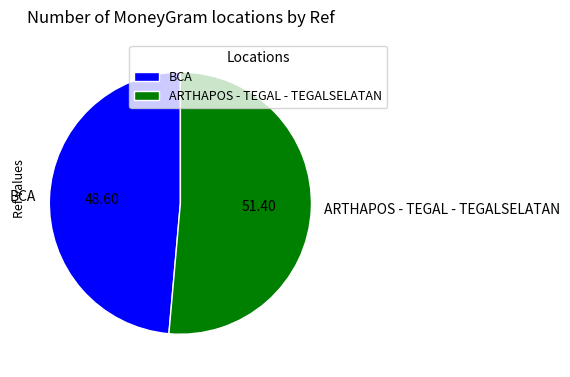

Which slice is the smallest?

BCA